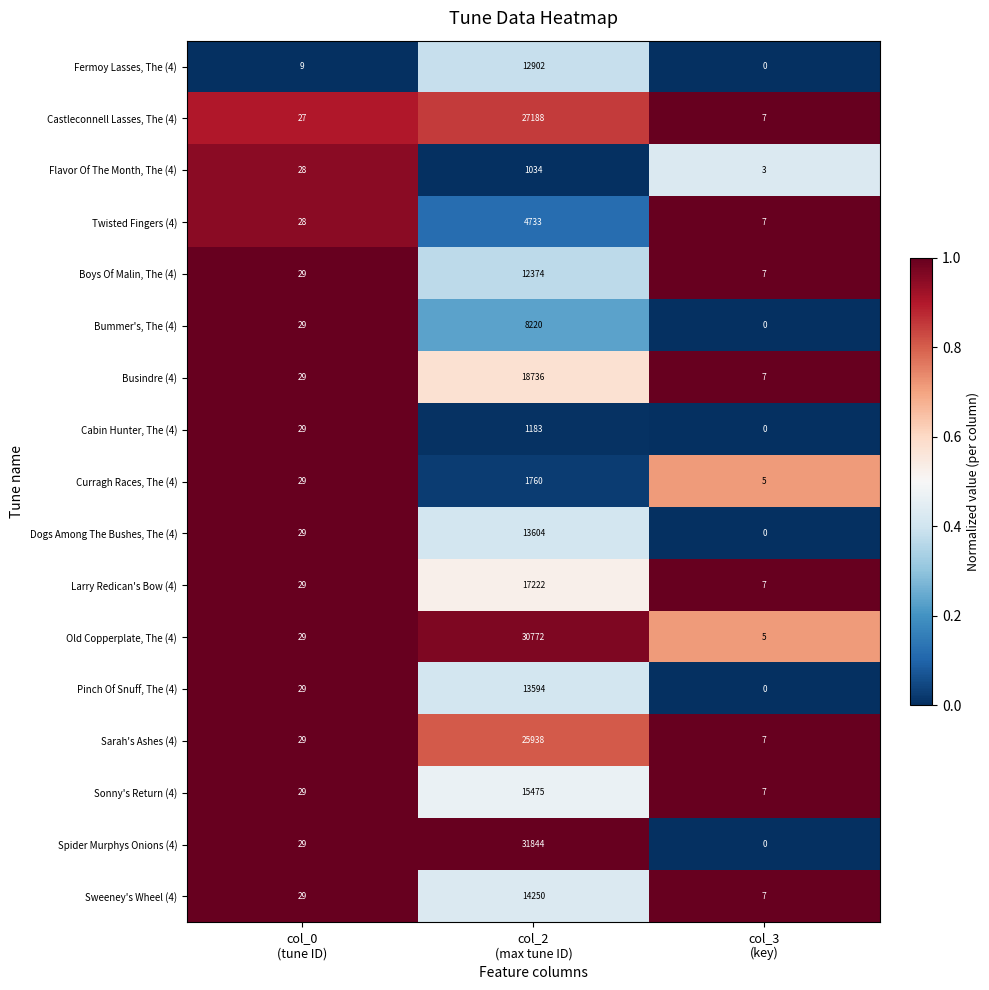

Which series has the largest total across all categories?

Spider Murphys Onions (4)